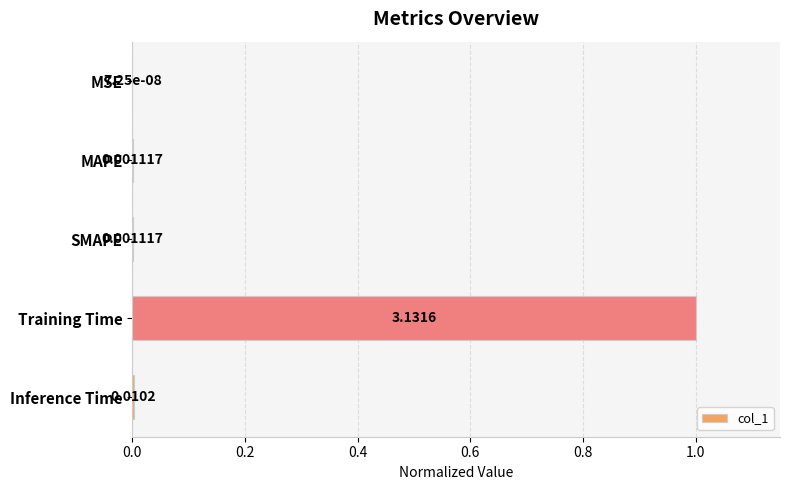

Where is the data nearest to the value 0?

MSE